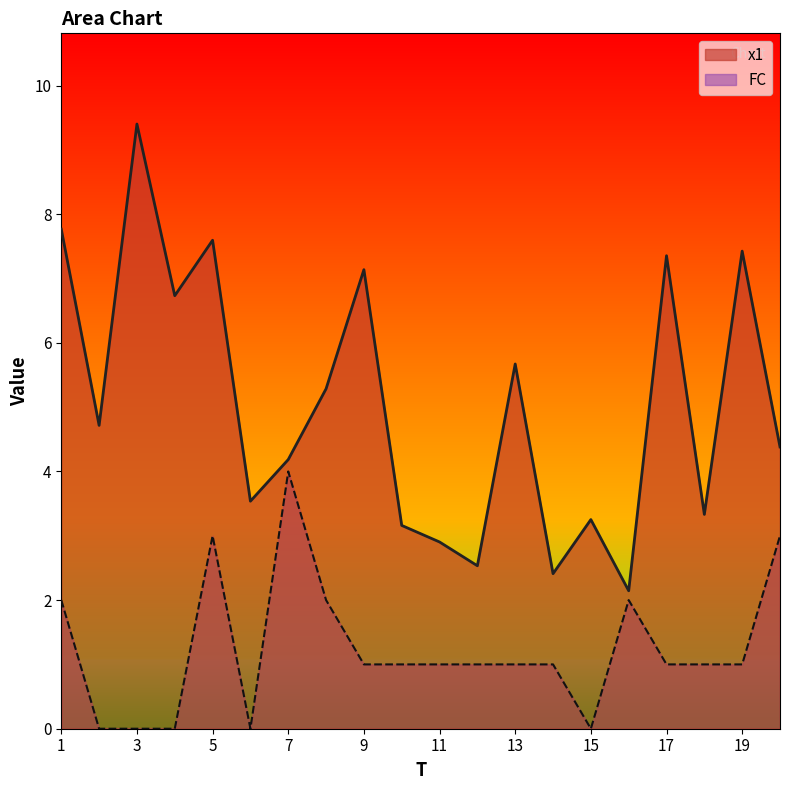

Where does the FC series first go above 1?

1